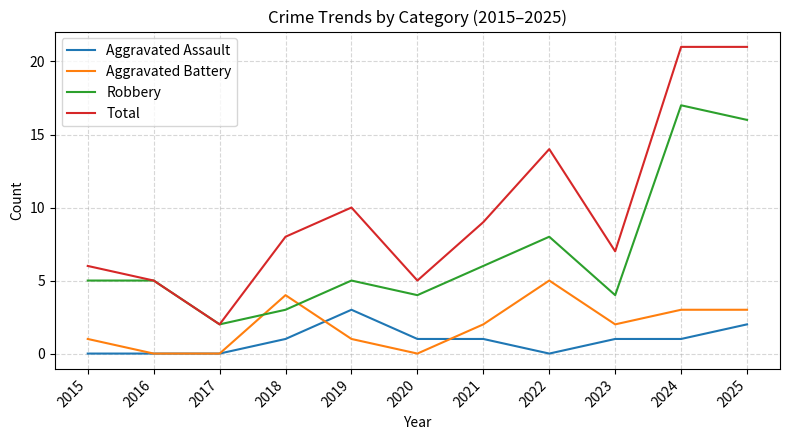

How many interior local valleys does the Robbery series have?

3